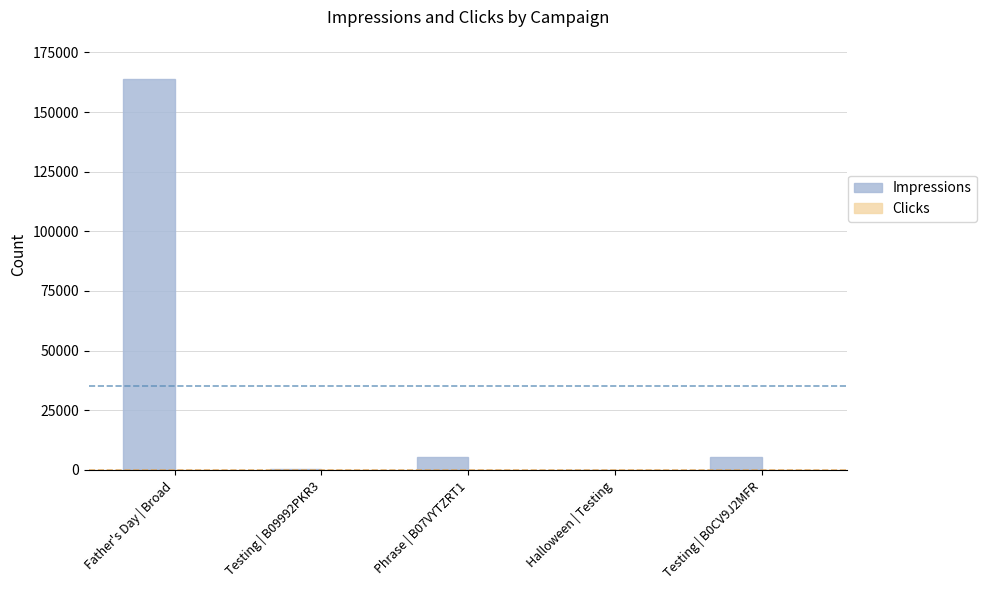

What is the spread (max minus min) of values at Testing | B09992PKR3?

257